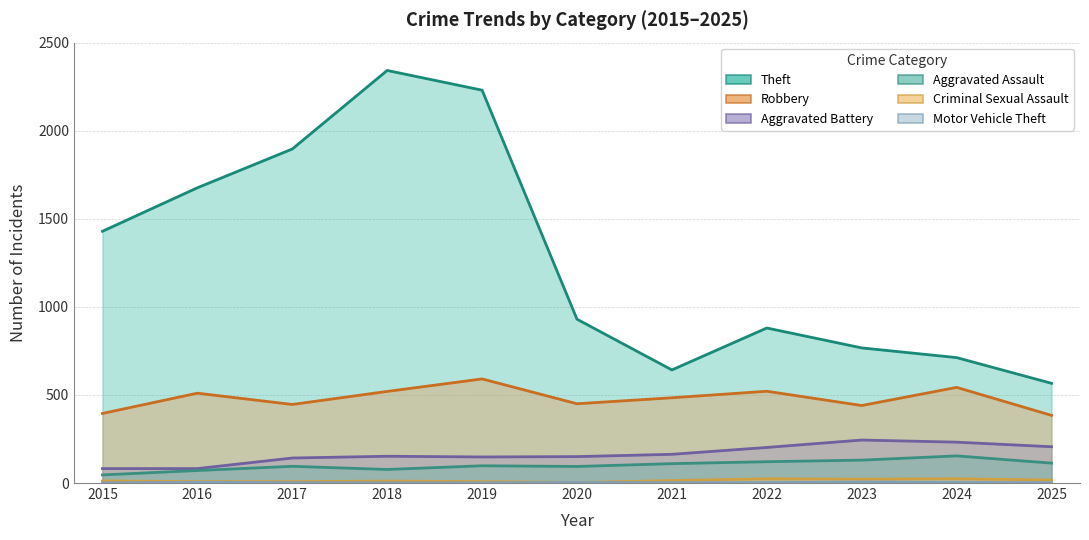

The Theft series shows 642 at 2021. True or false?

True